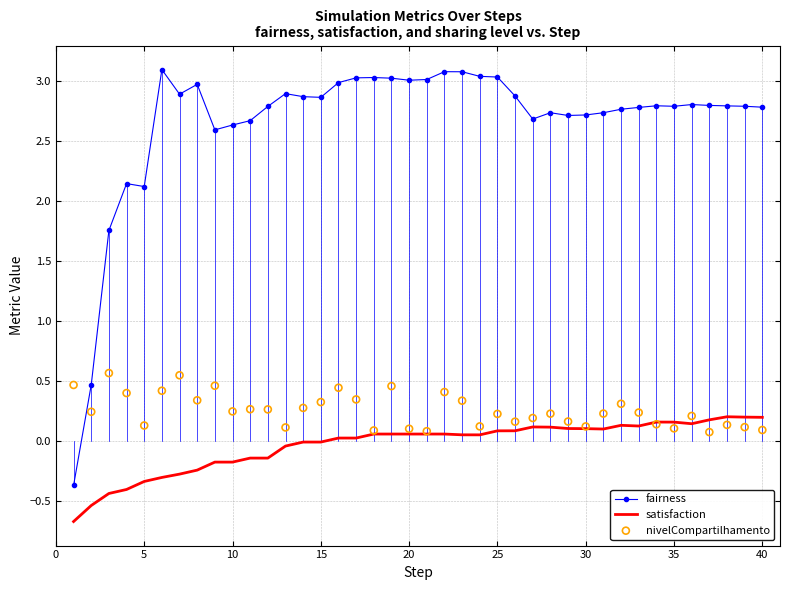

Which series has the largest total across all categories?

fairness